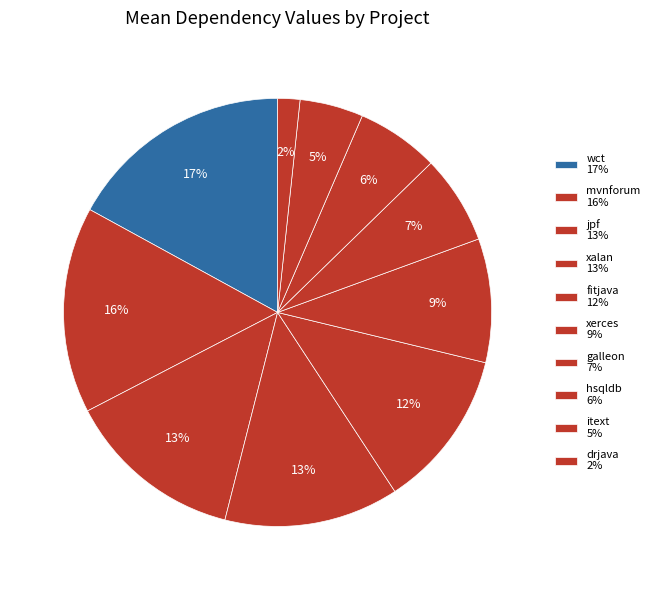

Is fitjava the majority of the pie?

No